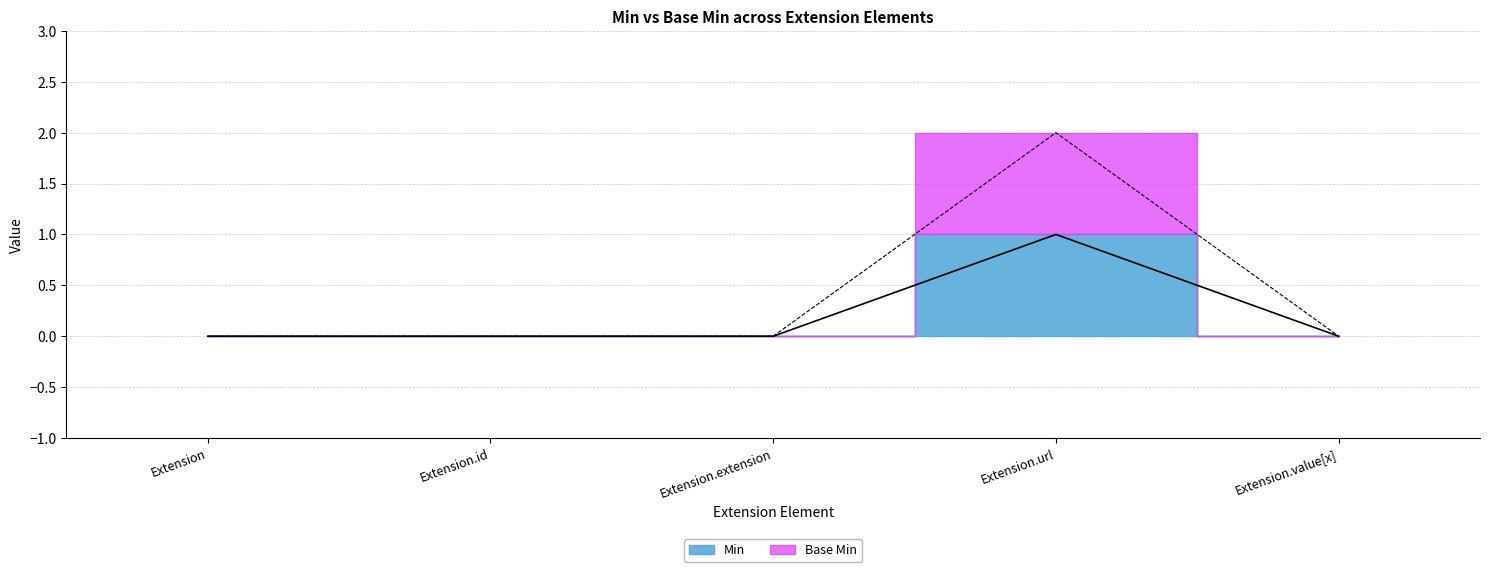

Reading right to left, list all the values displayed in this chart.

Min: 0	1	0	0	0
Base Min: 0	2	0	0	0